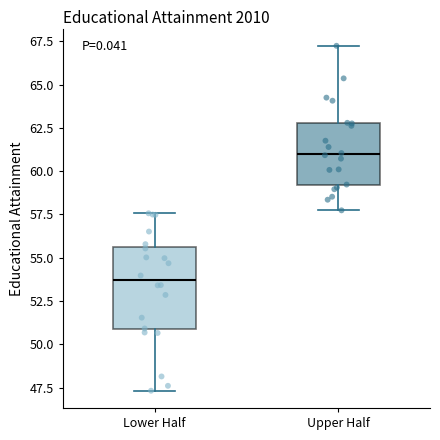

Reading left to right, transcribe this box plot: for each box, give where its median line is, the range the box spans, and where its two whiskers end, as read against the y-axis. The values are not printed on the chart, so give them approximately, as read against the axis.

Lower Half: median 53.5, box 51.0 to 55.5, whiskers 47.5 to 57.5
Upper Half: median 61.0, box 59.0 to 63.0, whiskers 57.5 to 67.0